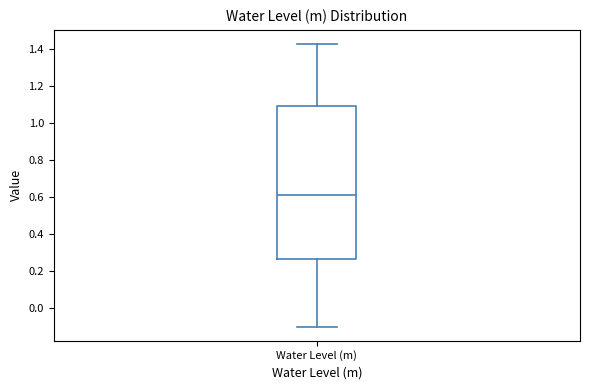

Read this box plot against the y-axis: the position of the median line, the range covered by the box, and the ends of both whiskers. The values are not printed on the chart, so give them approximately, as read against the axis.

median 0.60, box 0.26 to 1.08, whiskers -0.10 to 1.42